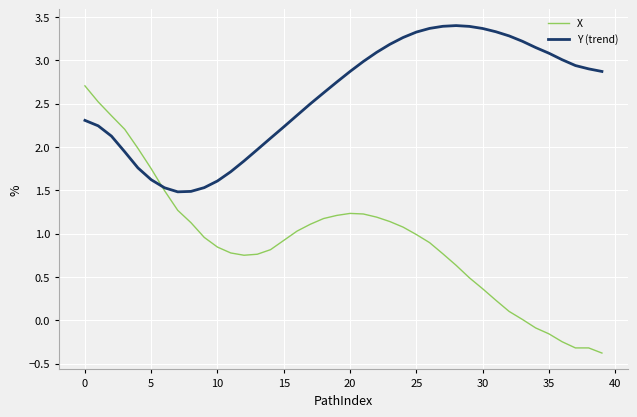

Which series has the largest total across all categories?

Y (trend)